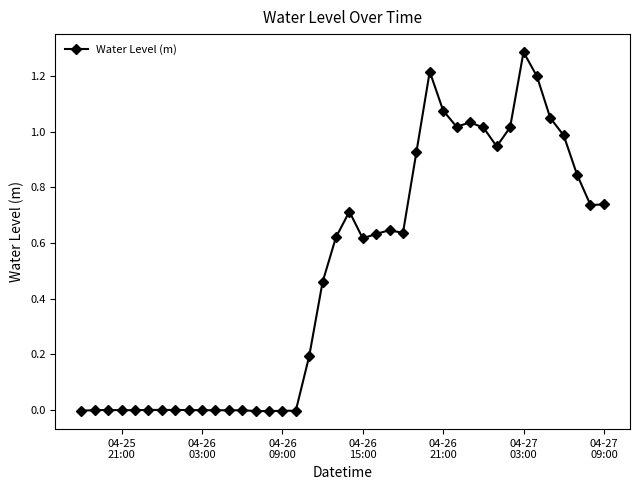

What is the difference between the maximum and second lowest values?

1.3